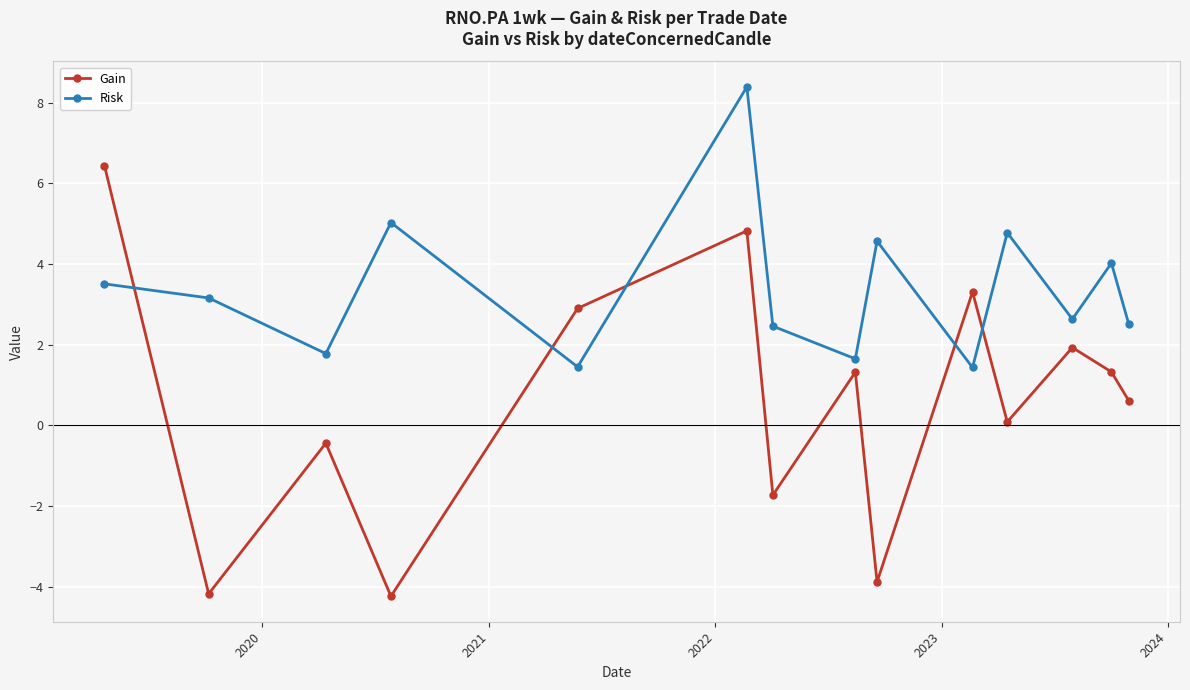

What is the value of the Gain point at the 4th from the left?

-4.2